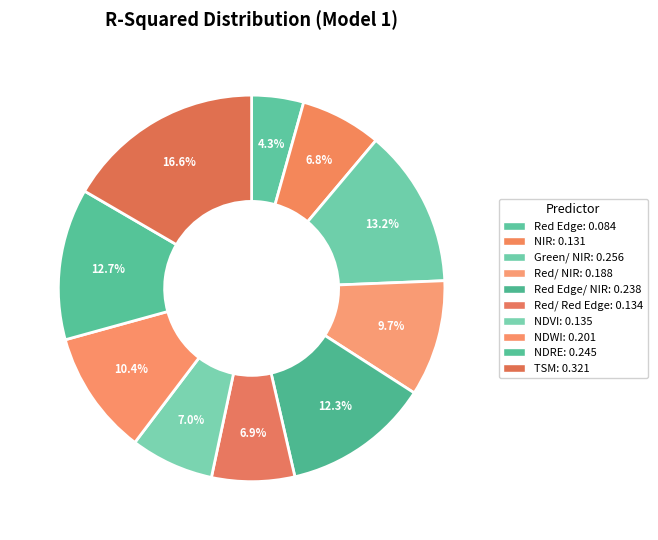

Rank the categories by value from highest to lowest.

TSM, Green/ NIR, NDRE, Red Edge/ NIR, NDWI, Red/ NIR, NDVI, Red/ Red Edge, NIR, Red Edge